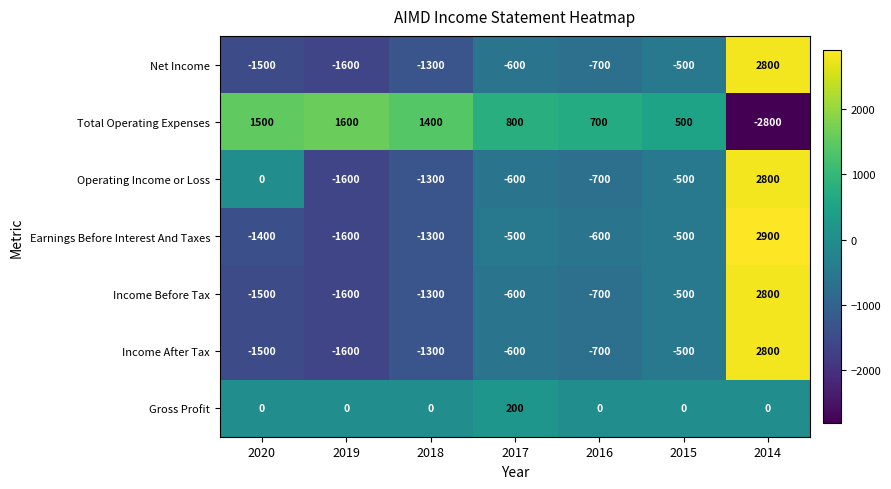

List the labels in order of Income After Tax value, smallest first.

2019, 2020, 2018, 2016, 2017, 2015, 2014